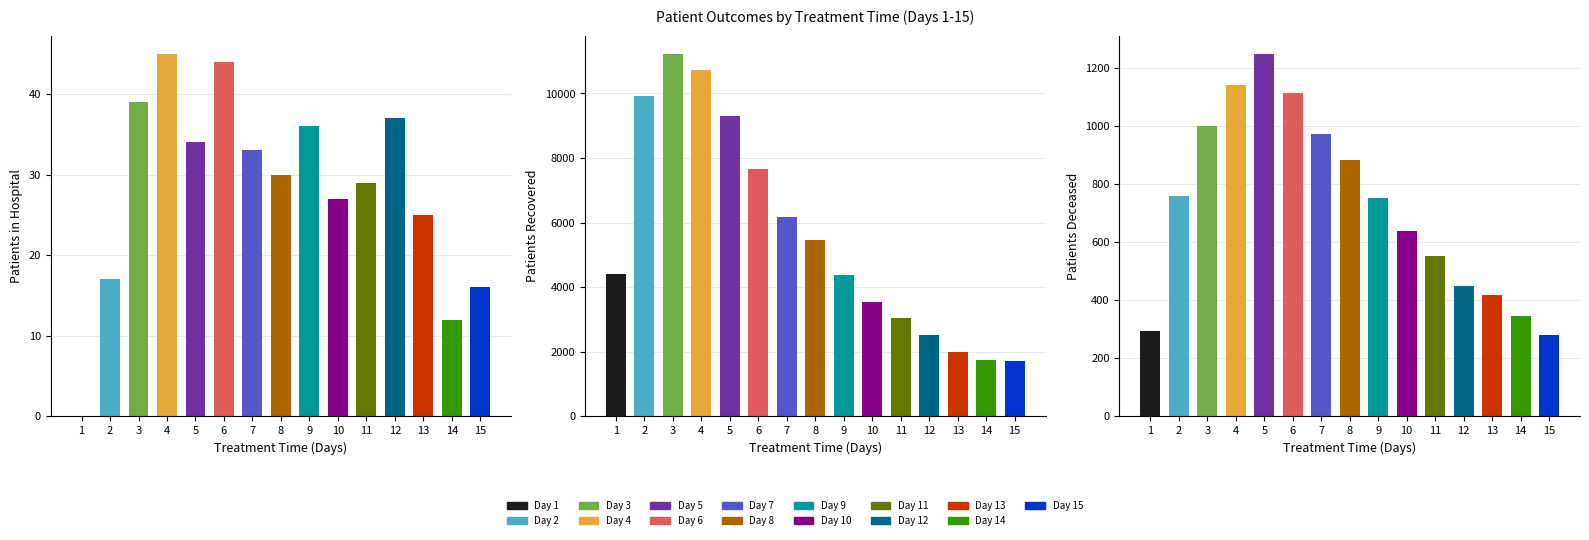

What is the sum of the patients_recovered values at 1 and 15?

6108